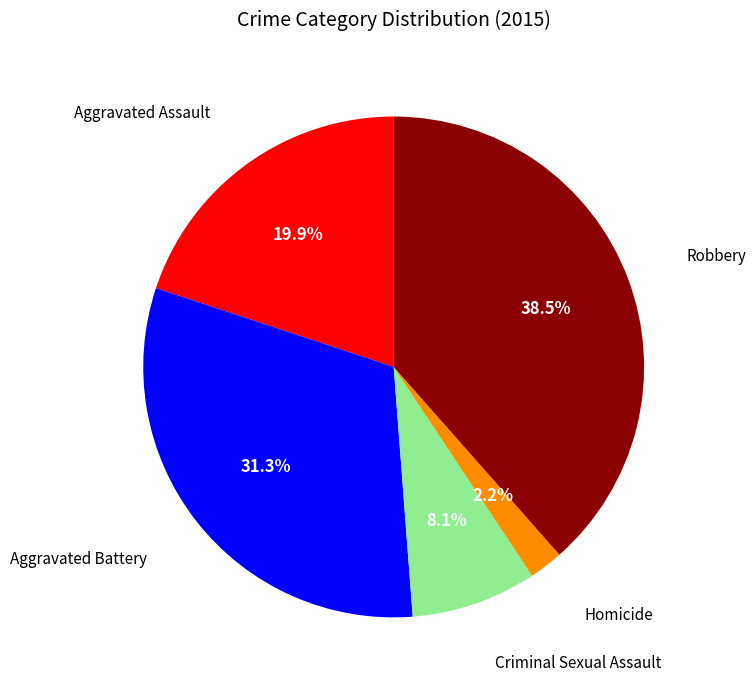

Is there any slice that represents more than half of the pie?

No